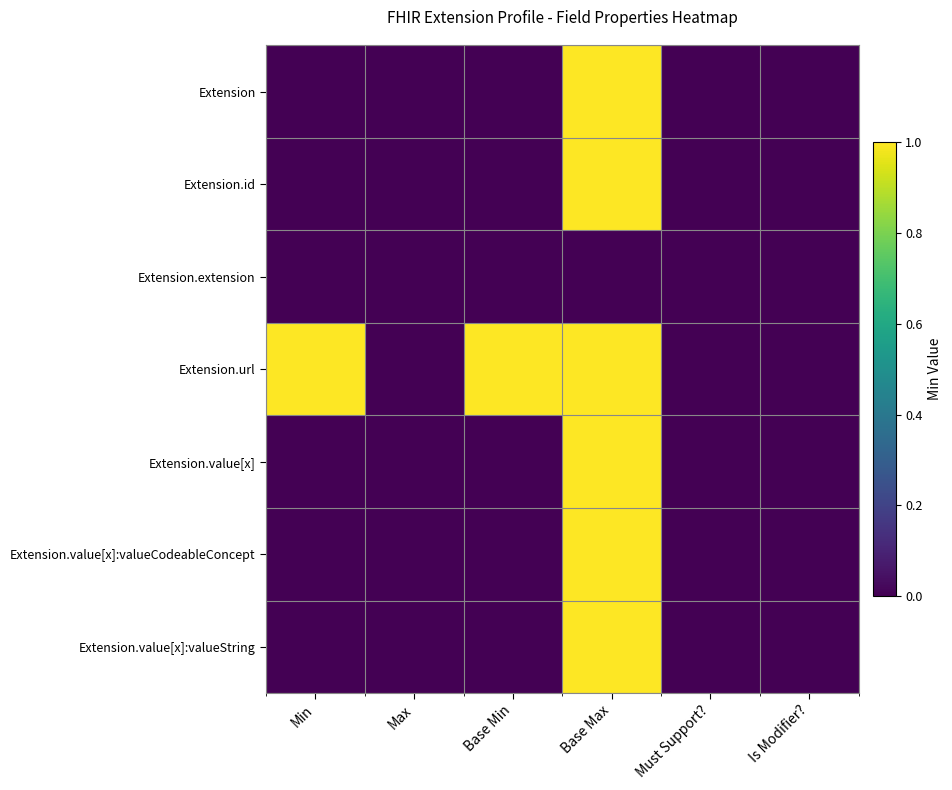

What is the total value across all series at Base Min?

1